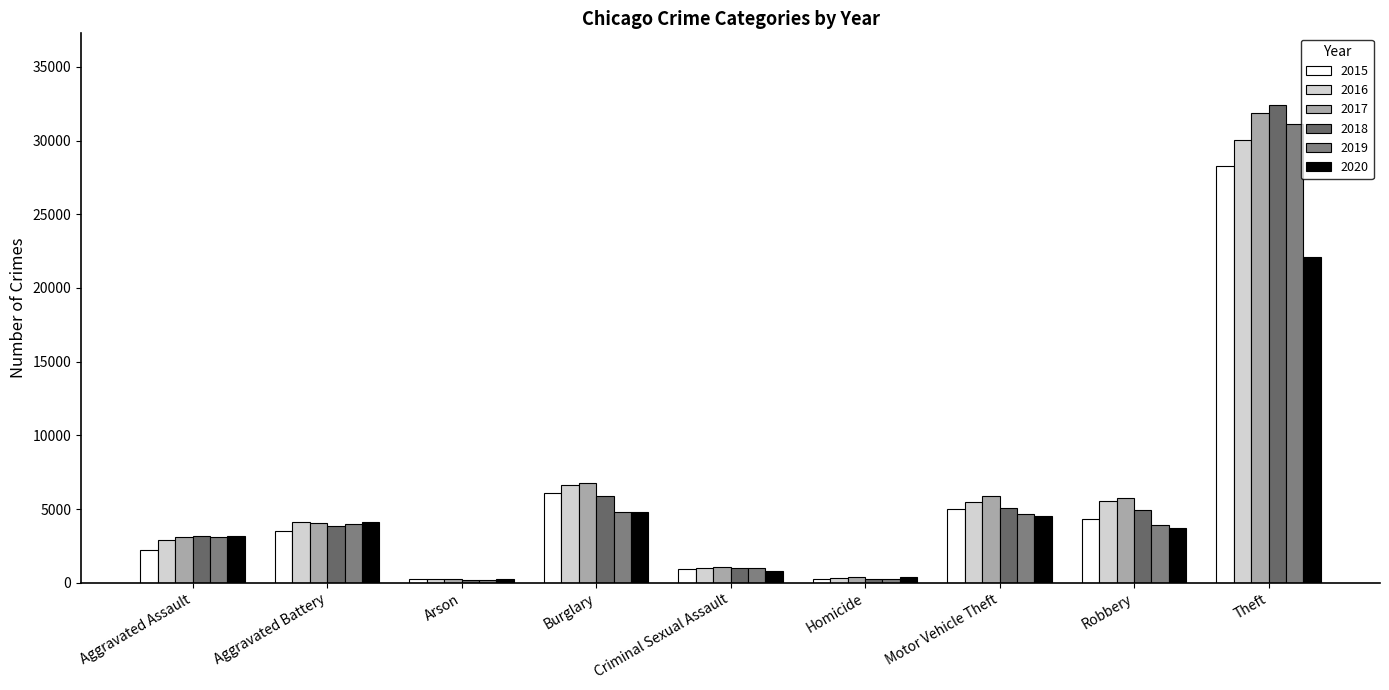

What is the difference between the maximum and minimum values in the 2018 series?

32229